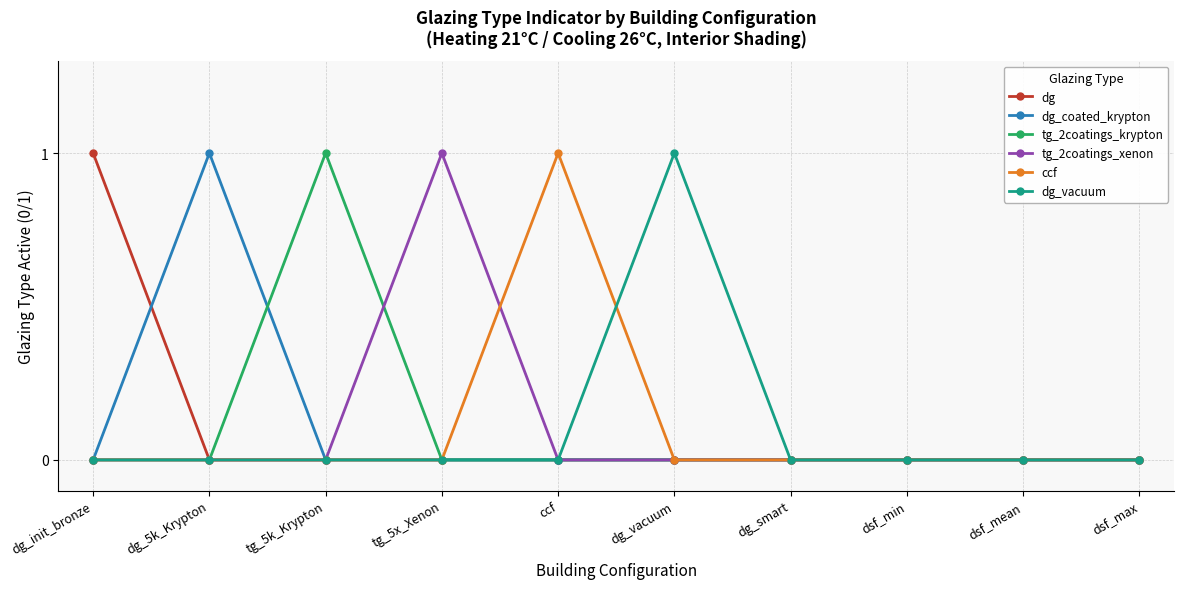

The dg series shows 0 at dg_smart. True or false?

True